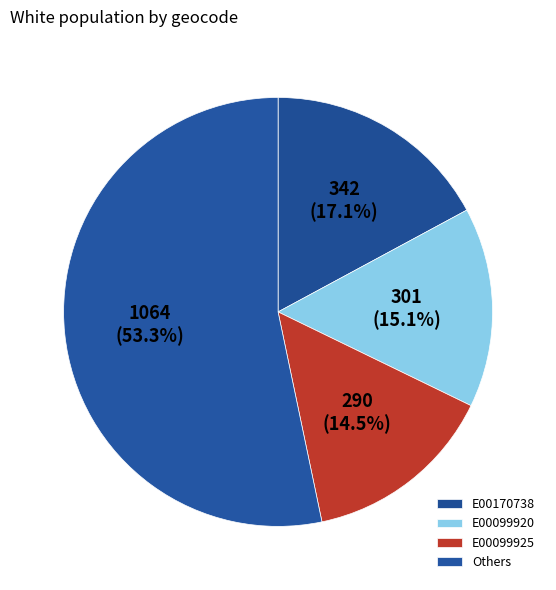

What percentage is NOT represented by E00170738?

82.9%